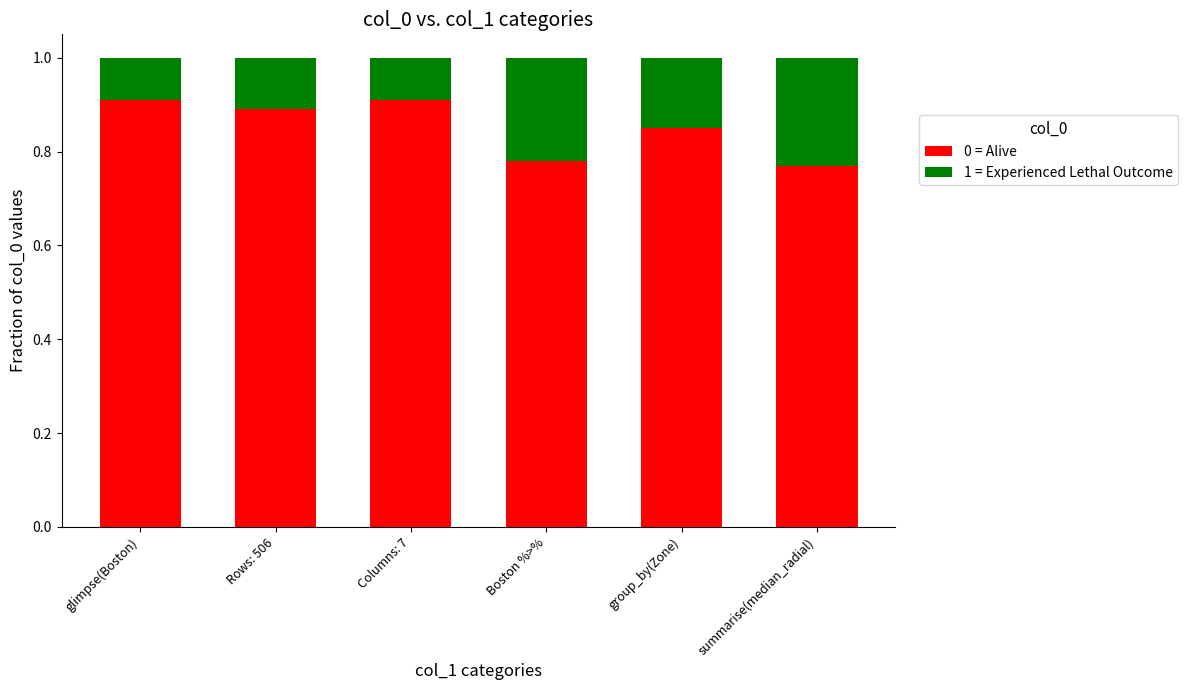

Count the number of categories in the chart.

6